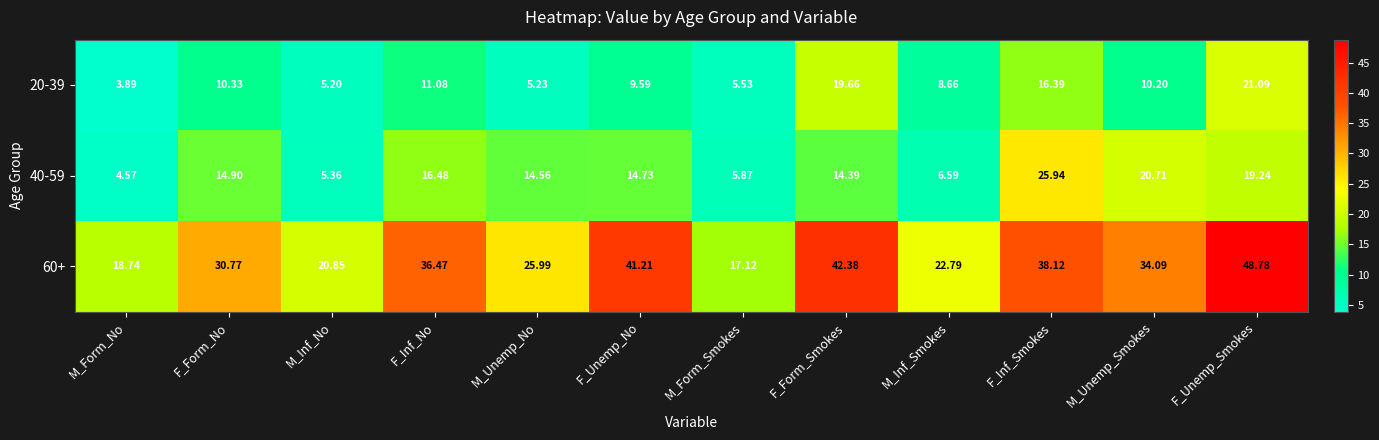

Is the value of 20-39 at M_Unemp_No greater than the value of 40-59 at F_Inf_Smokes?

No